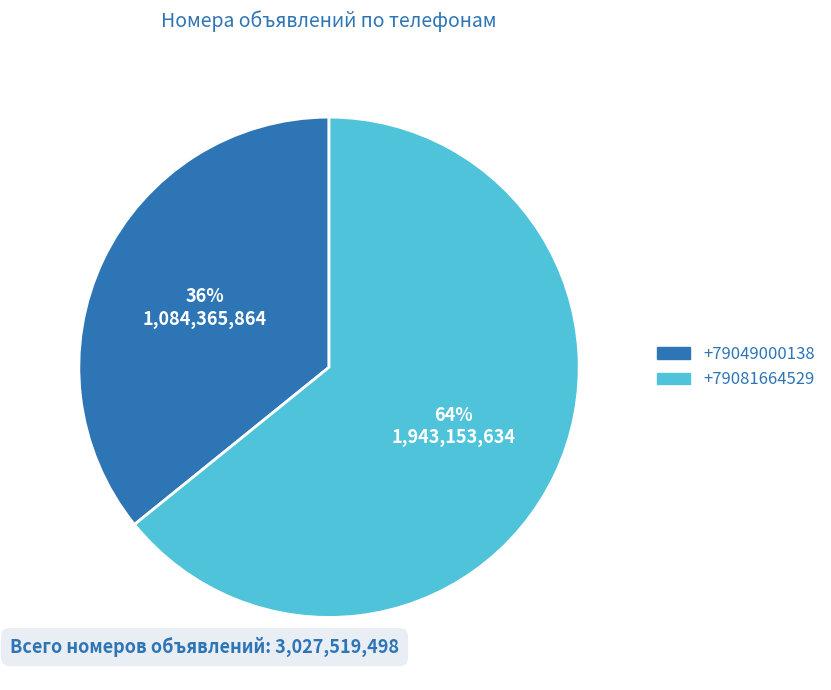

Count the number of slices in the pie.

2